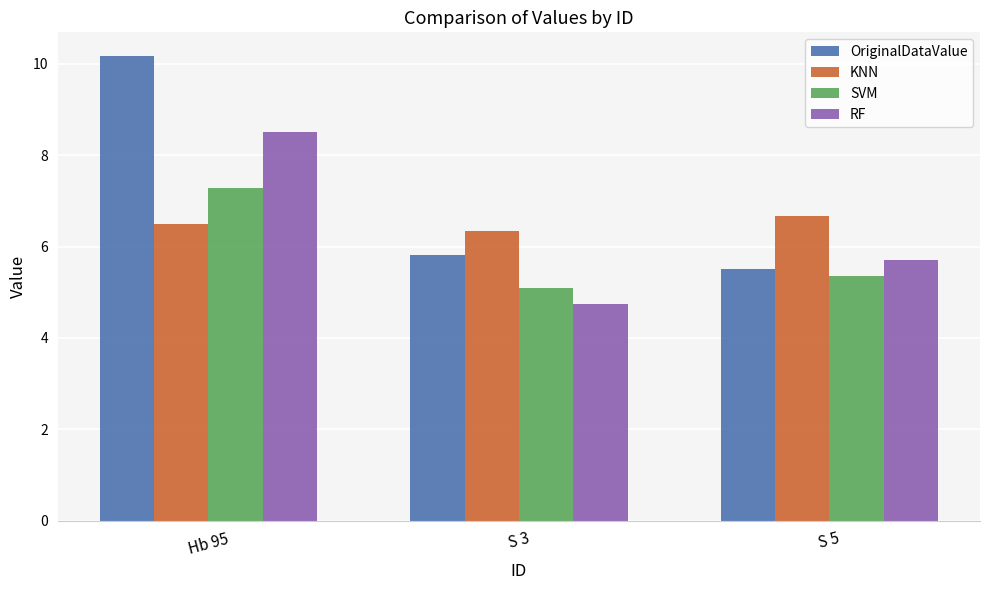

What are all the series names shown in the legend?

OriginalDataValue, KNN, SVM, RF